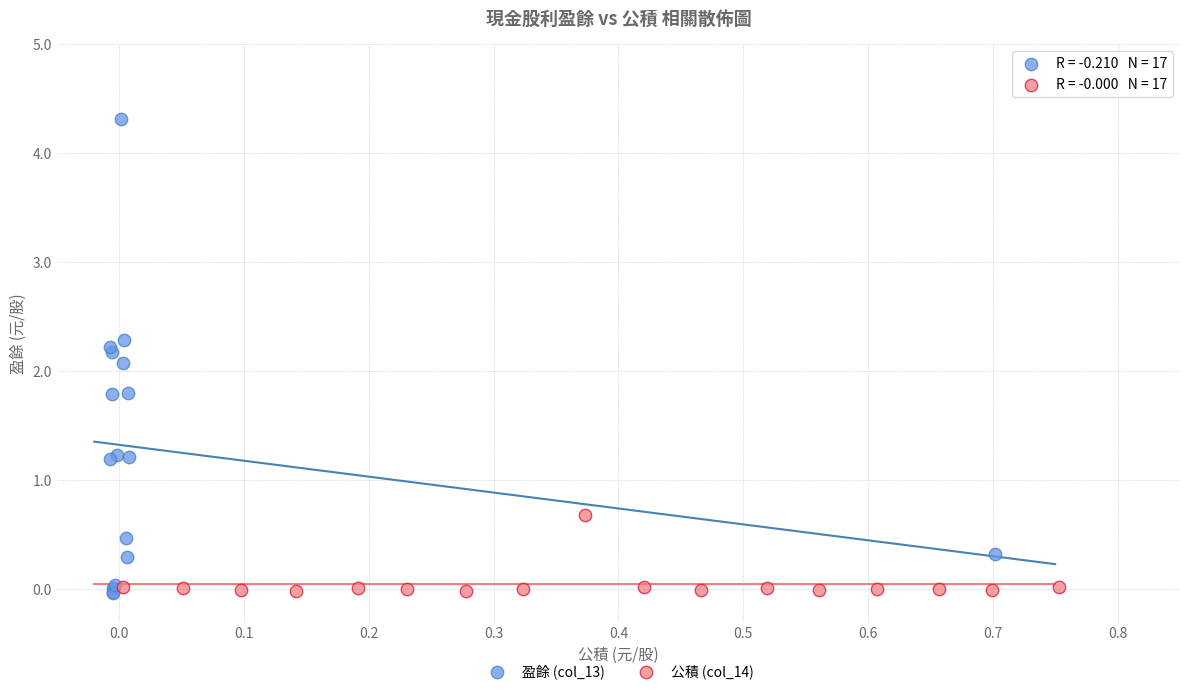

Which series has the widest spread of Y values?

盈餘 (col_13)